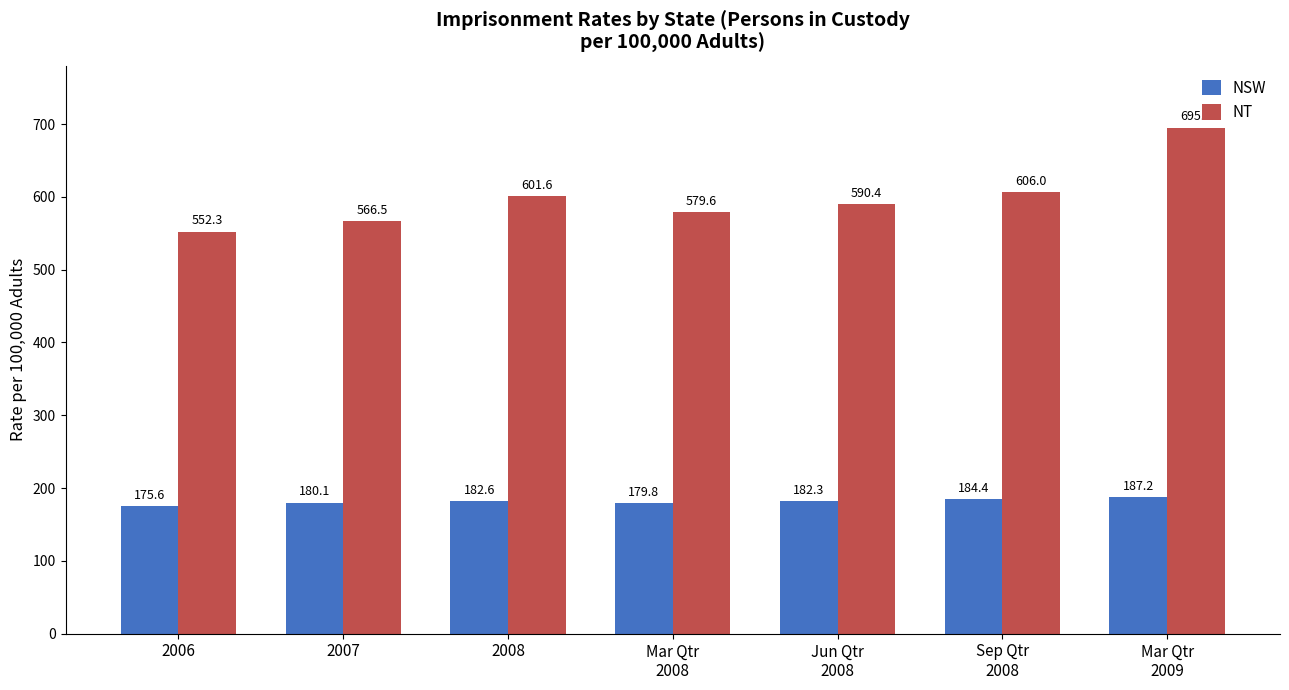

What is the maximum value for NSW?

187.2